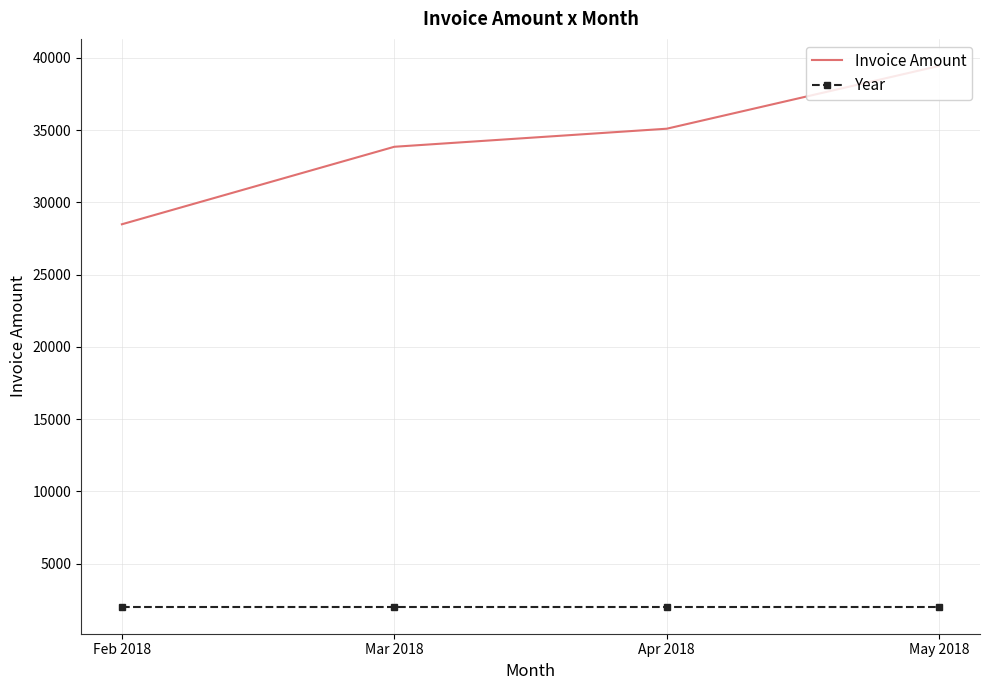

What is the difference between the highest and lowest values at Apr 2018?

33087.0